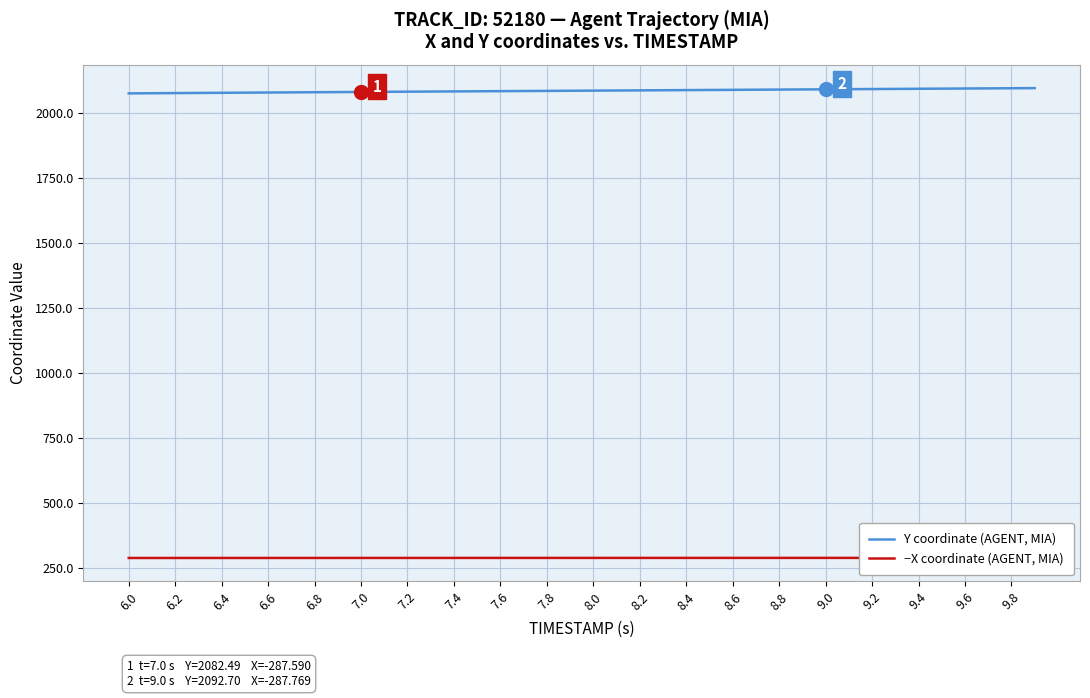

The value of Y coordinate (AGENT, MIA) at 9.0 is 2092.7. True or false?

True